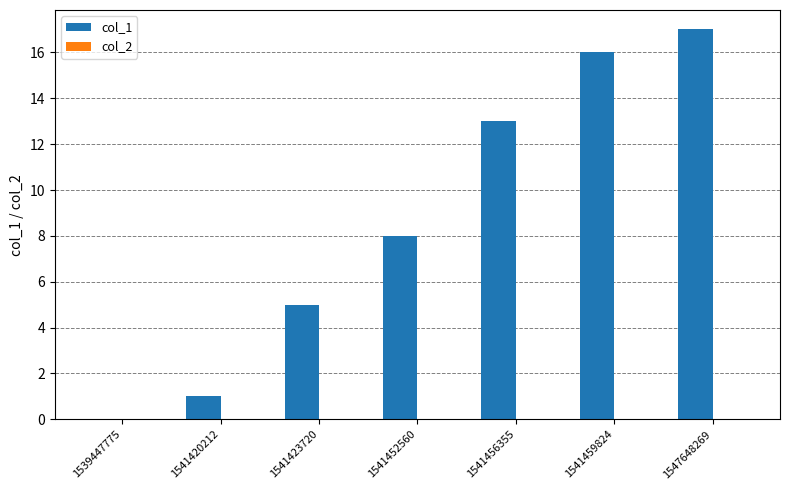

Count the number of data series in this chart.

1